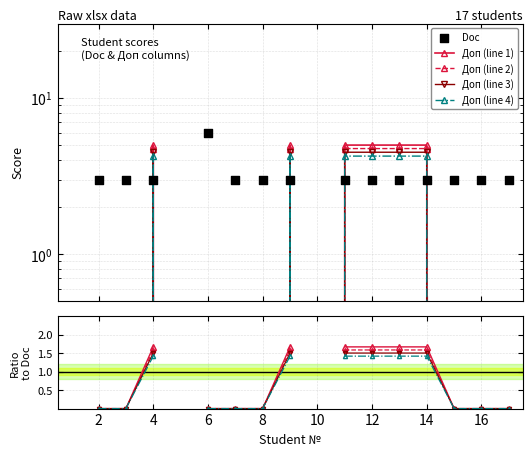

Which series reaches the maximum Y coordinate?

Doc